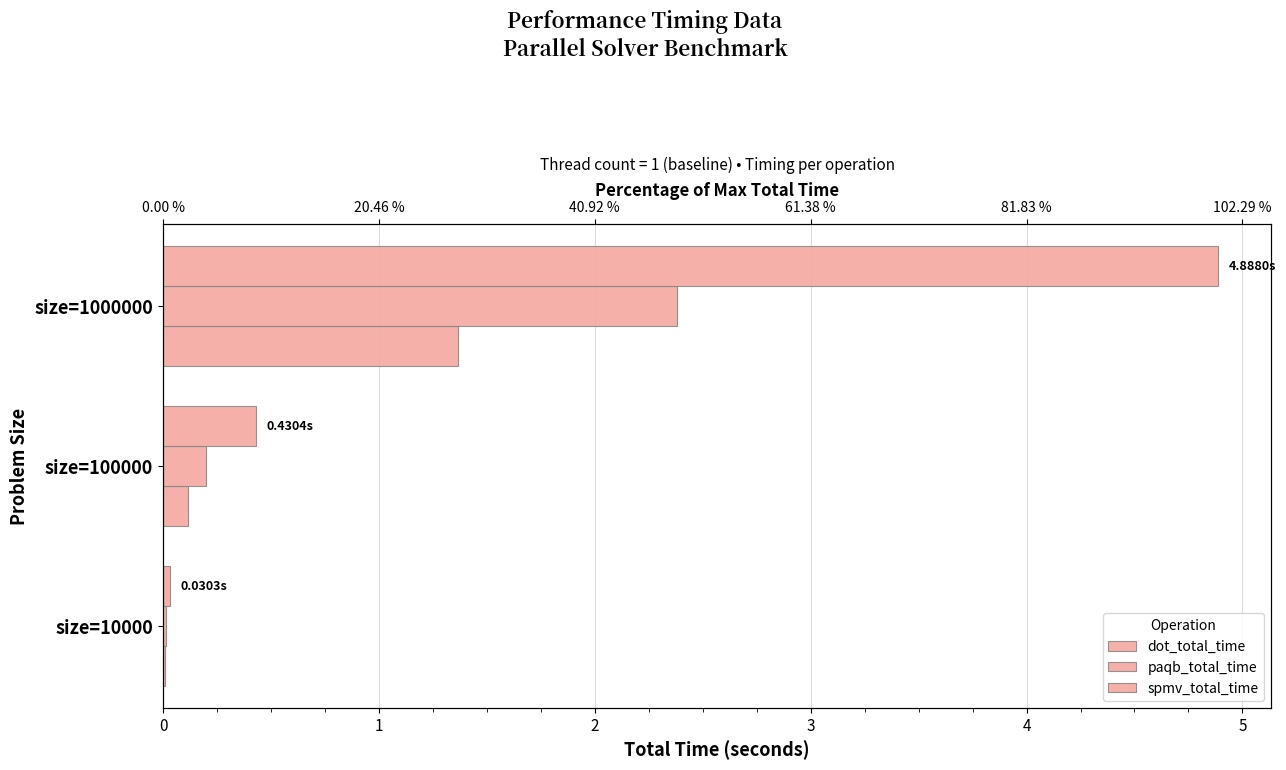

What is the difference between the maximum and minimum values in the paqb_total_time series?

2.4